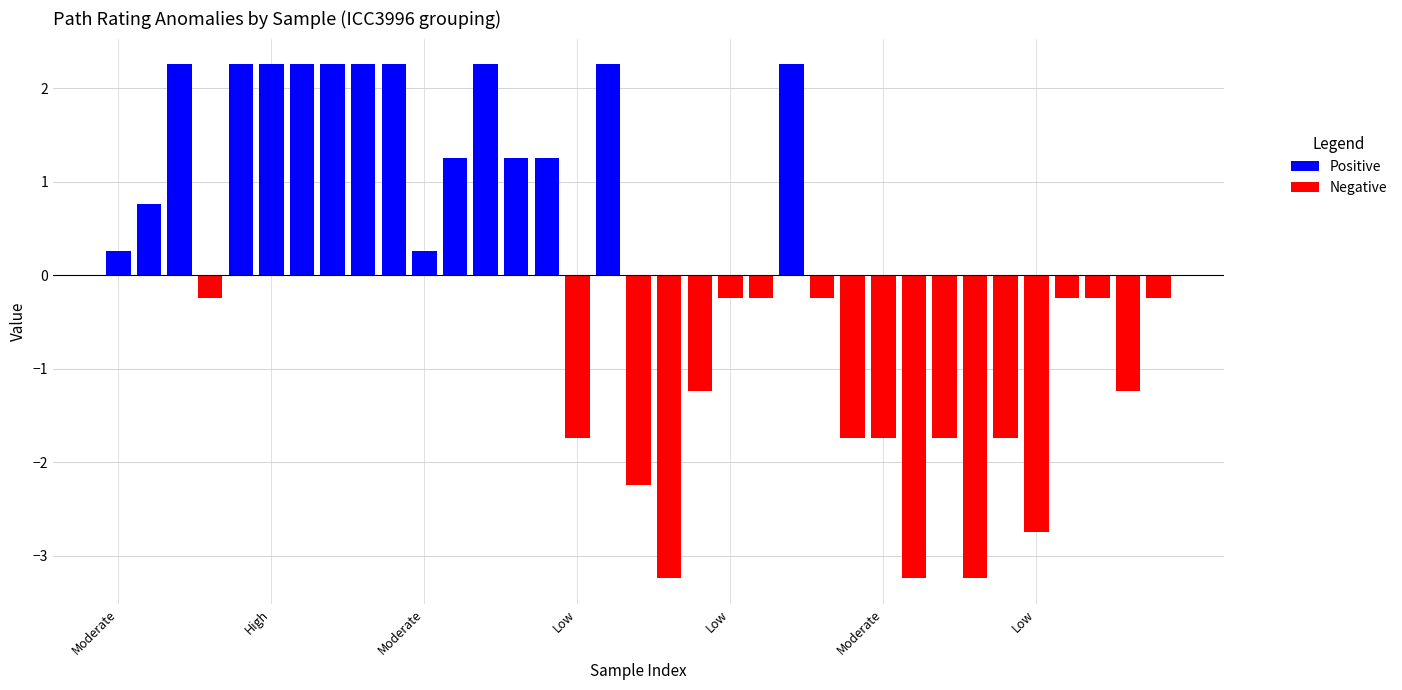

At which label is Positive closest to 1?

High